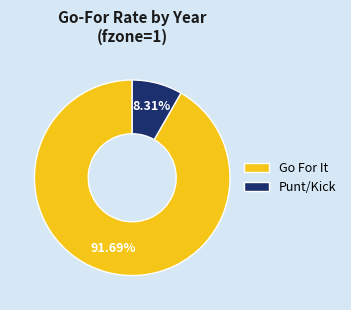

Is there any slice that represents more than half of the pie?

Yes